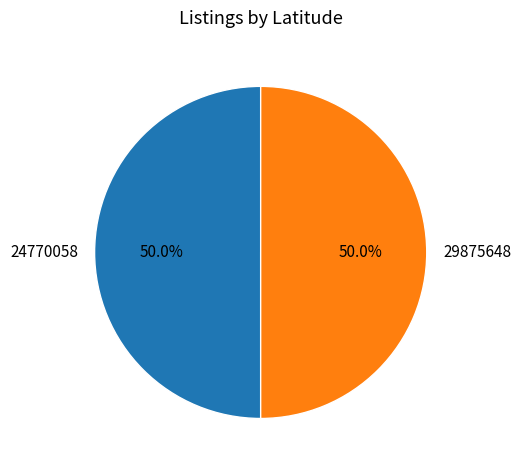

What percentage do 29875648 and 24770058 together represent?

100.0%